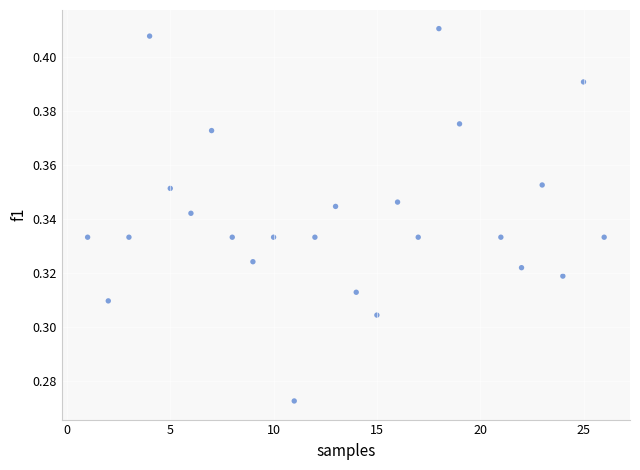

What is the range of X values (max minus min)?

25.0